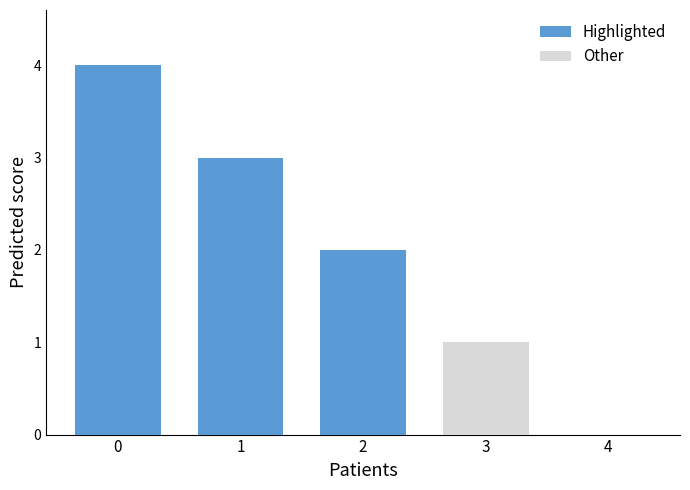

The Highlighted series shows 3 at 2. True or false?

False